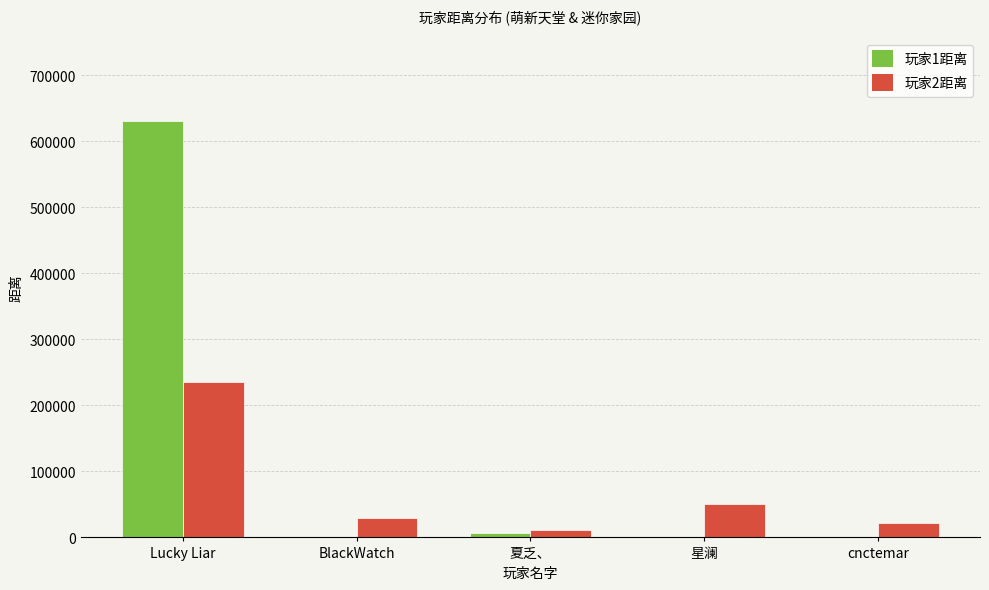

Which category has the highest value across all series?

Lucky Liar